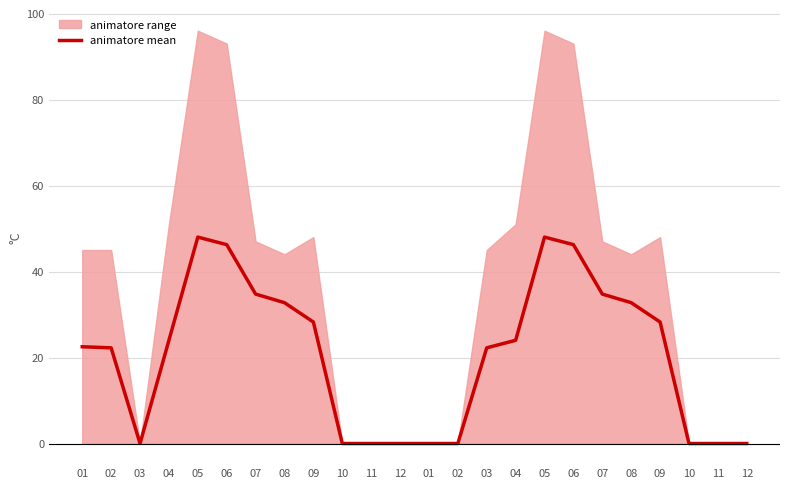

List the labels in order of value, largest first.

05, 05, 06, 06, 07, 07, 08, 08, 09, 09, 04, 04, 01, 02, 03, 03, 10, 11, 12, 01, 02, 10, 11, 12